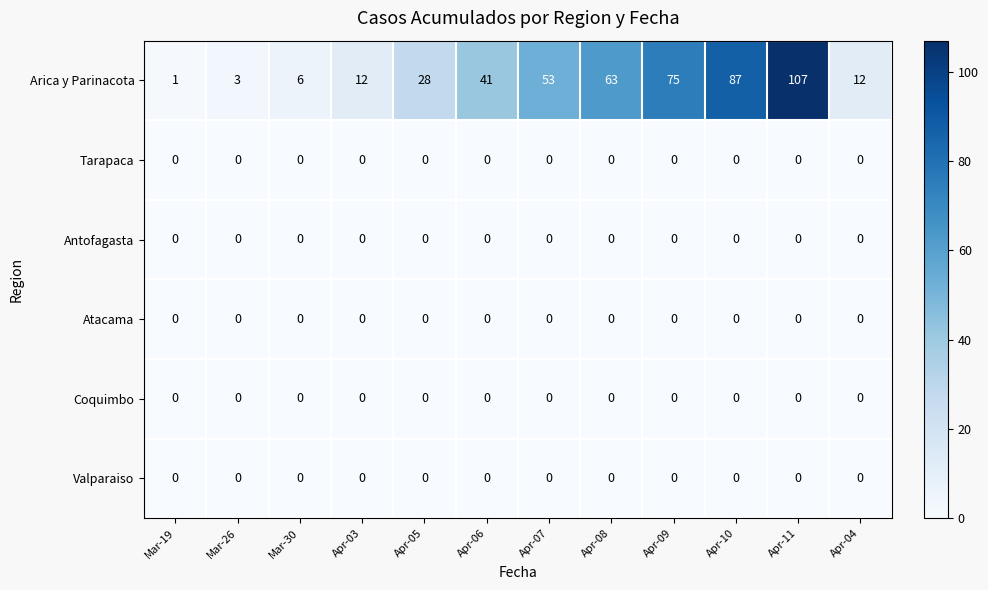

Which category has the highest value across all series?

Apr-11